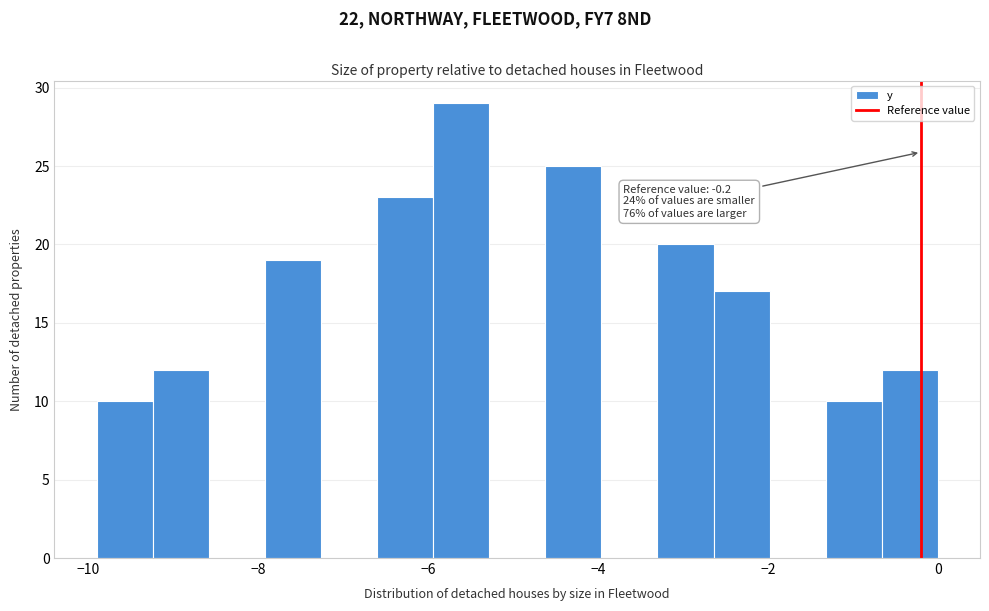

Read against the x-axis, roughly where is the centre of the tallest bar?

-5.6